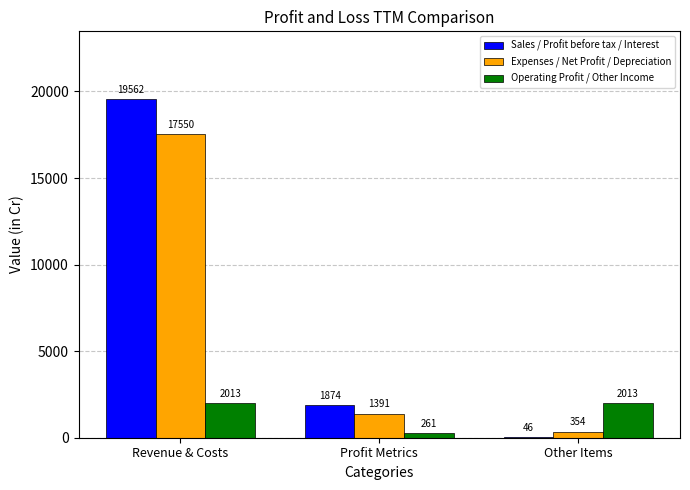

What is the maximum value for Sales / Profit before tax / Interest?

19562